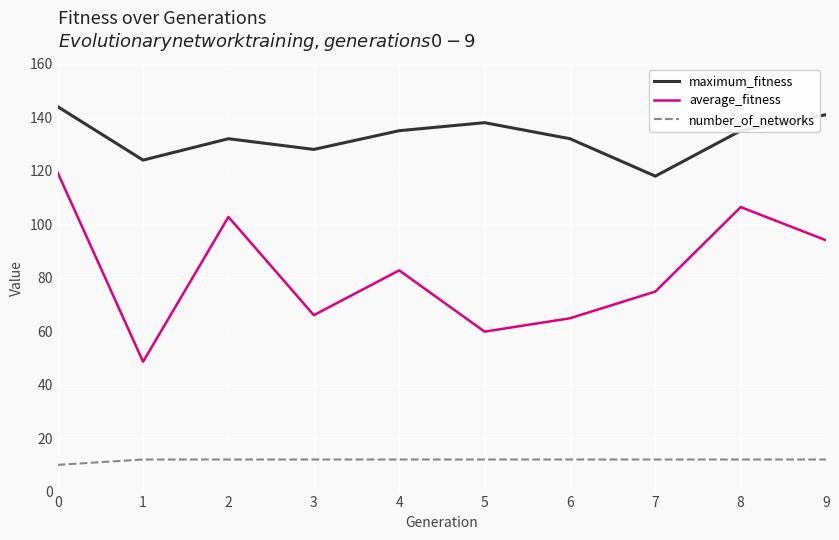

The number_of_networks series shows 2.5 at 6. True or false?

False